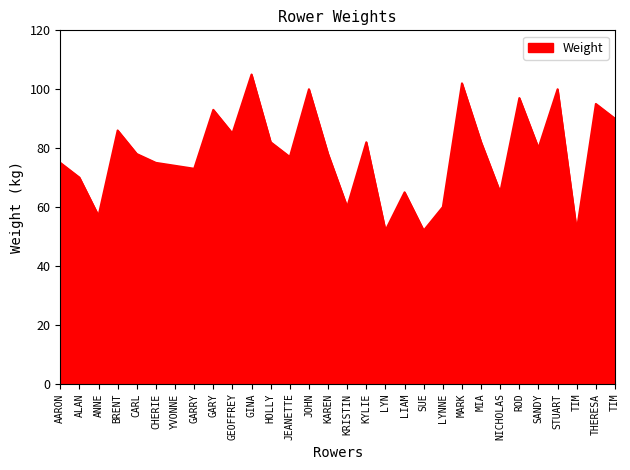

List the labels in order of value, smallest first.

LYN, SUE, TIM, ANNE, KRISTIN, LYNNE, LIAM, NICHOLAS, ALAN, GARRY, YVONNE, AARON, CHERIE, JEANETTE, CARL, KAREN, SANDY, HOLLY, KYLIE, MIA, GEOFFREY, BRENT, TIM, GARY, THERESA, ROD, JOHN, STUART, MARK, GINA